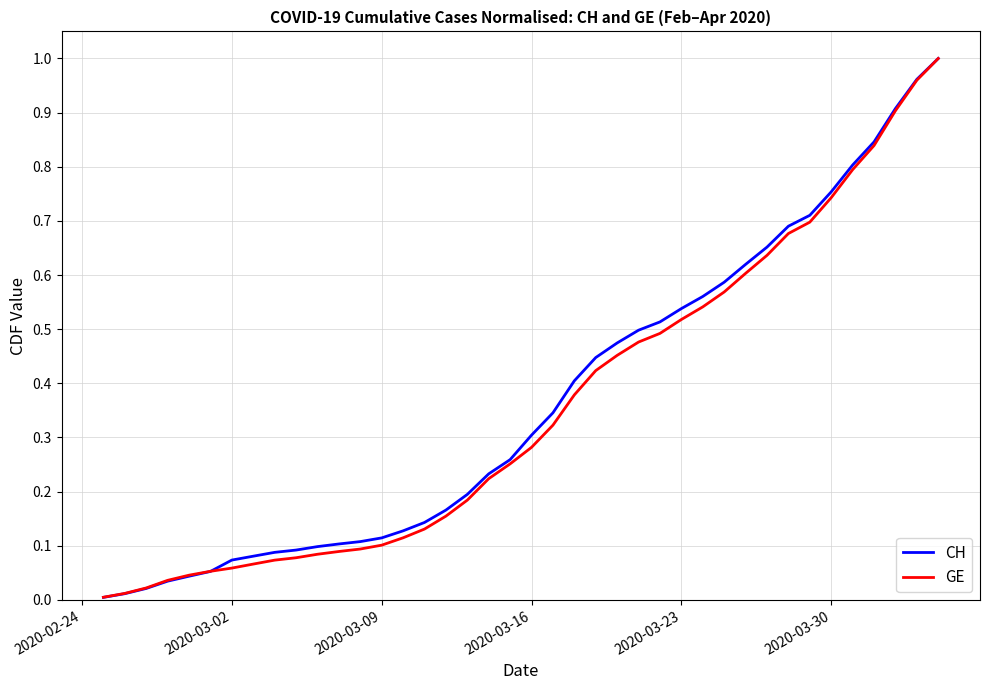

Which series has the widest spread of values?

CH